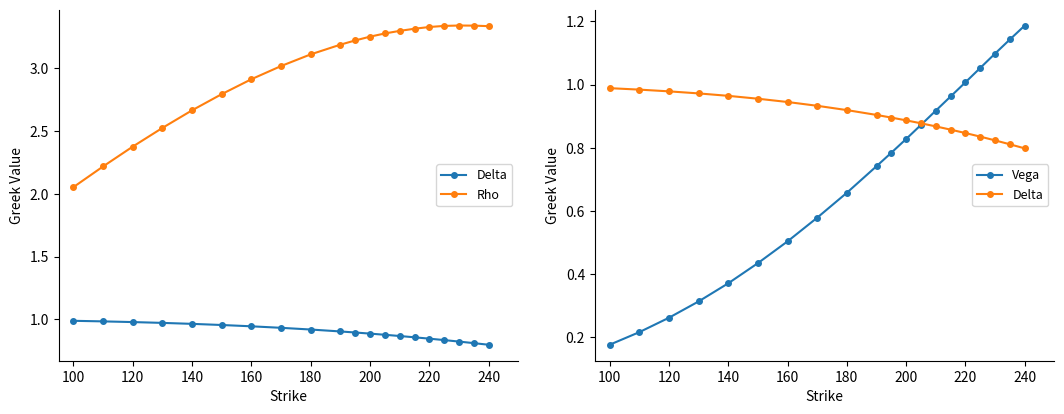

How many lines are shown in the chart?

3